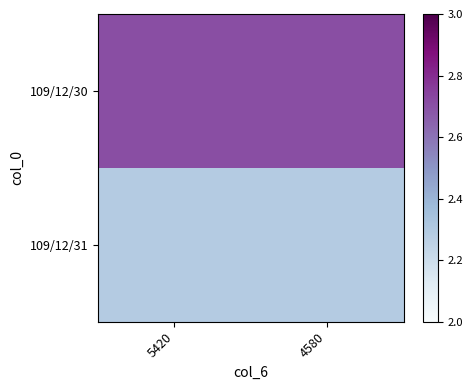

Reading right to left, list all the values displayed in this chart.

109/12/30: 4580=2.7	5420=2.7
109/12/31: 4580=2.3	5420=2.3